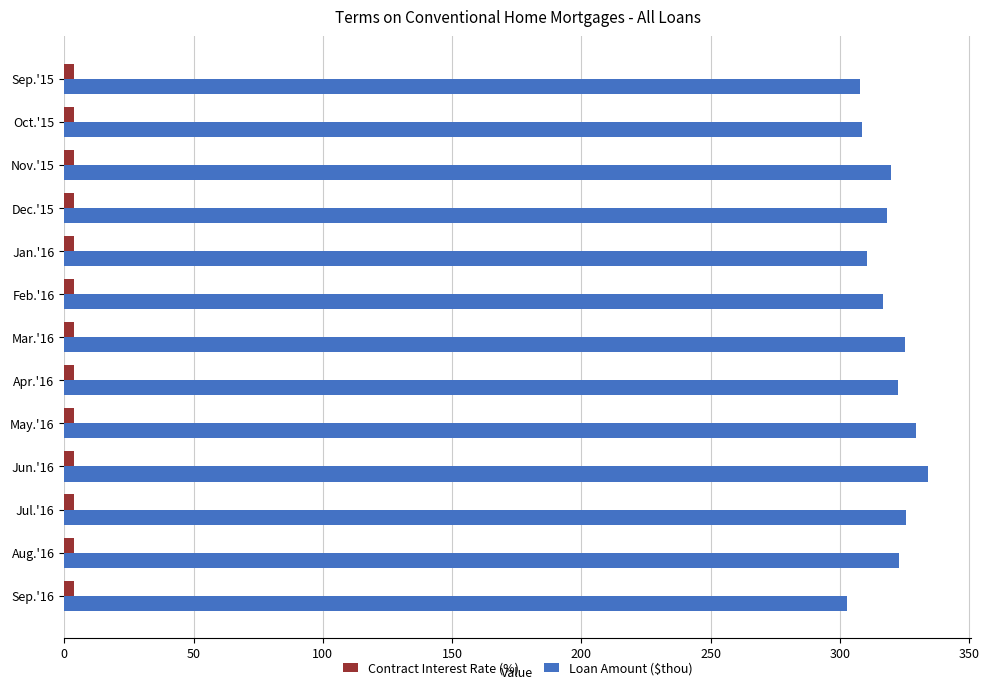

Rank the series by their average value, from highest to lowest.

Loan Amount ($thou), Contract Interest Rate (%)